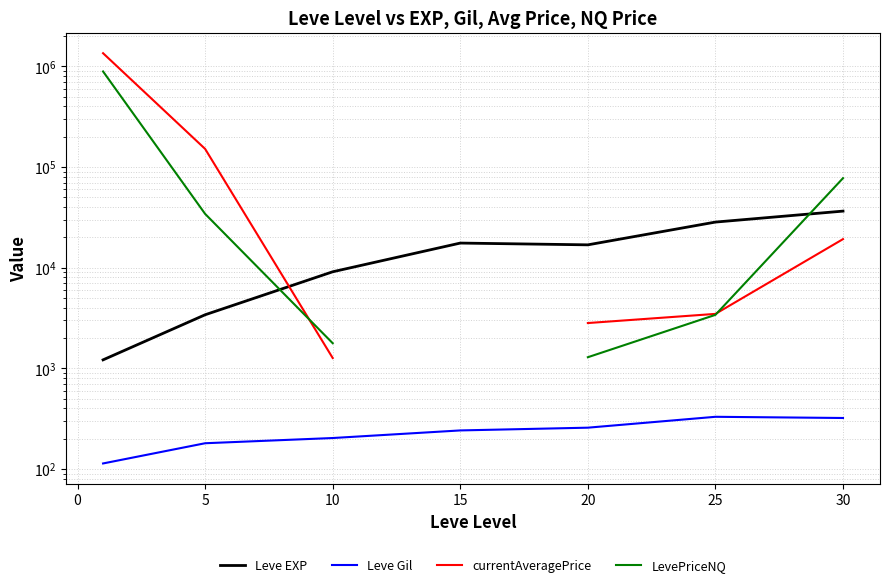

Between −5 and 20, which series saw the biggest shift?

currentAveragePrice